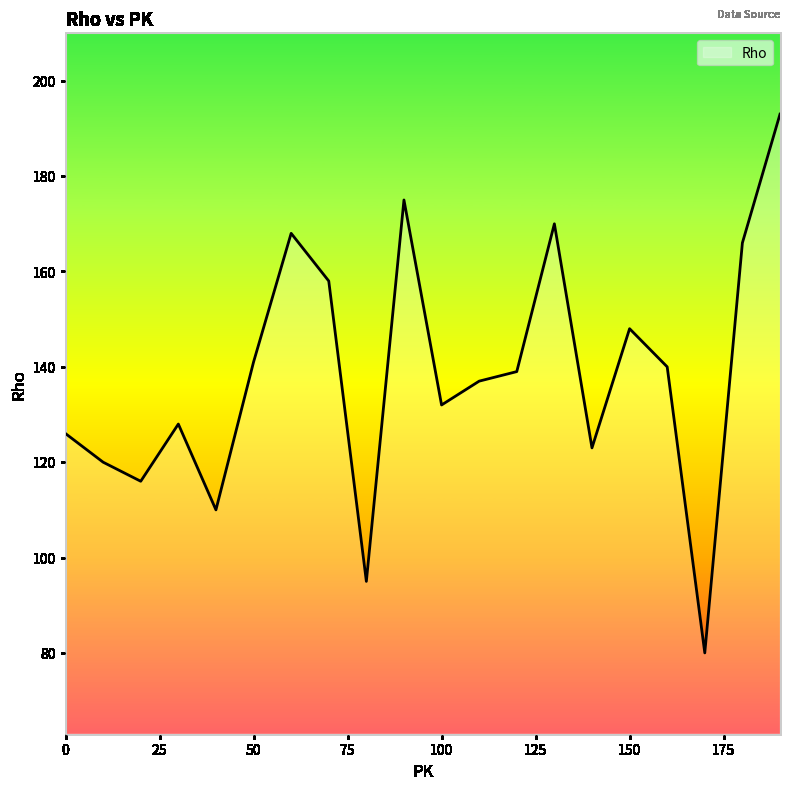

What is the difference between the maximum and minimum values?

113